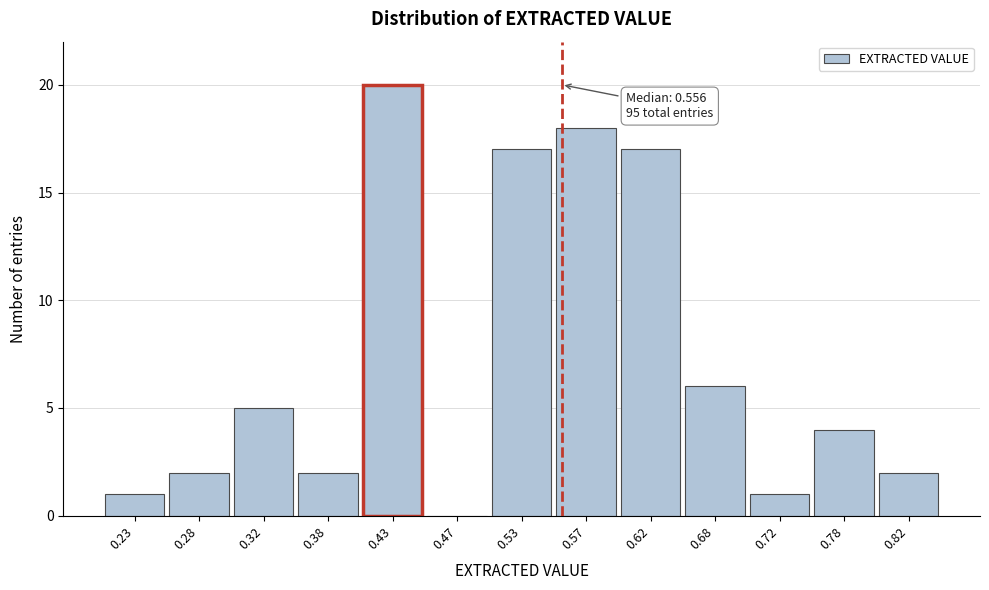

Which range on the x-axis has the tallest bar?

0.40 to 0.45